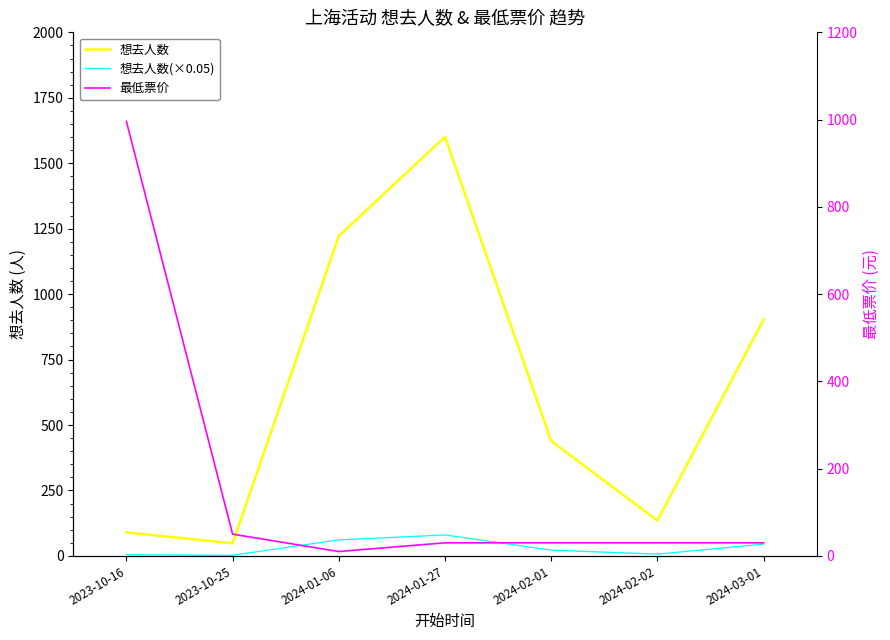

List the labels in order of 最低票价 value, largest first.

2023-10-16, 2023-10-25, 2024-01-27, 2024-02-01, 2024-02-02, 2024-03-01, 2024-01-06